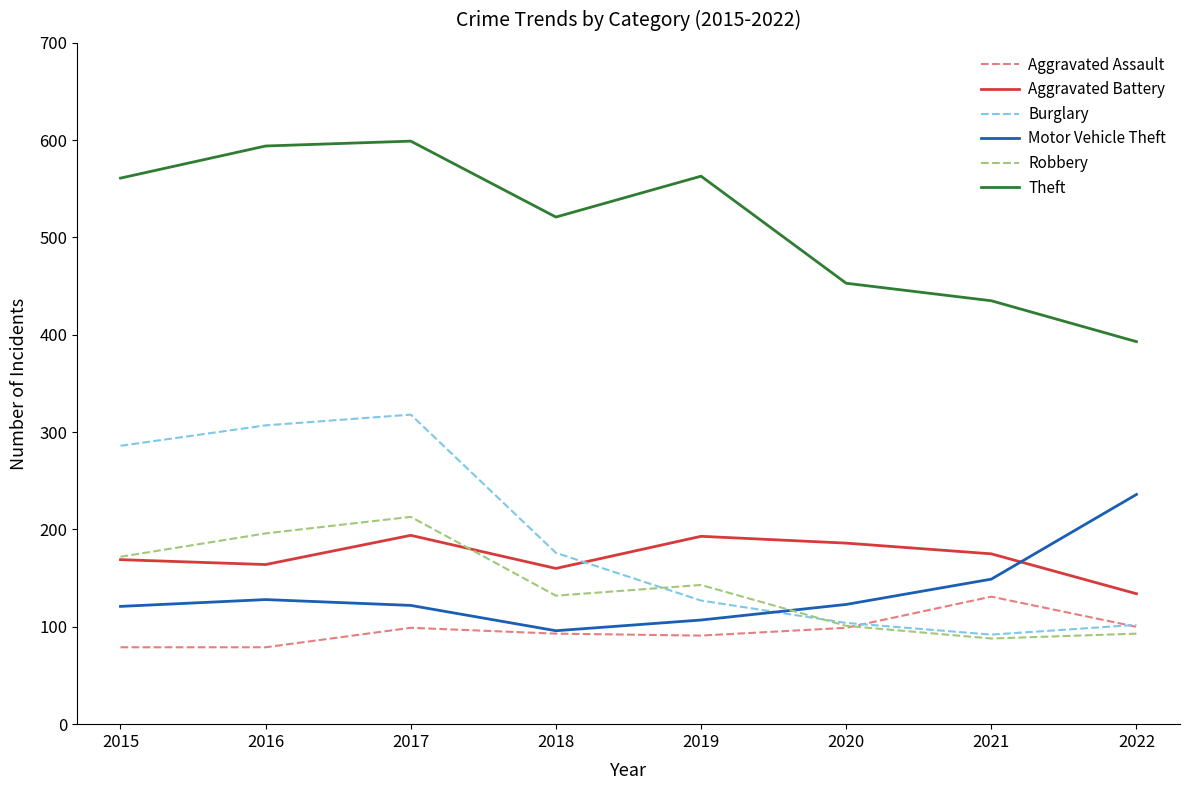

At which label is Burglary closest to 205?

2018